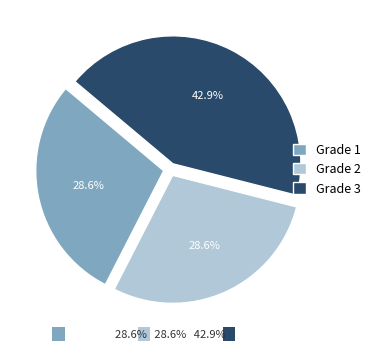

To the nearest percent, what is the average slice percentage?

33%